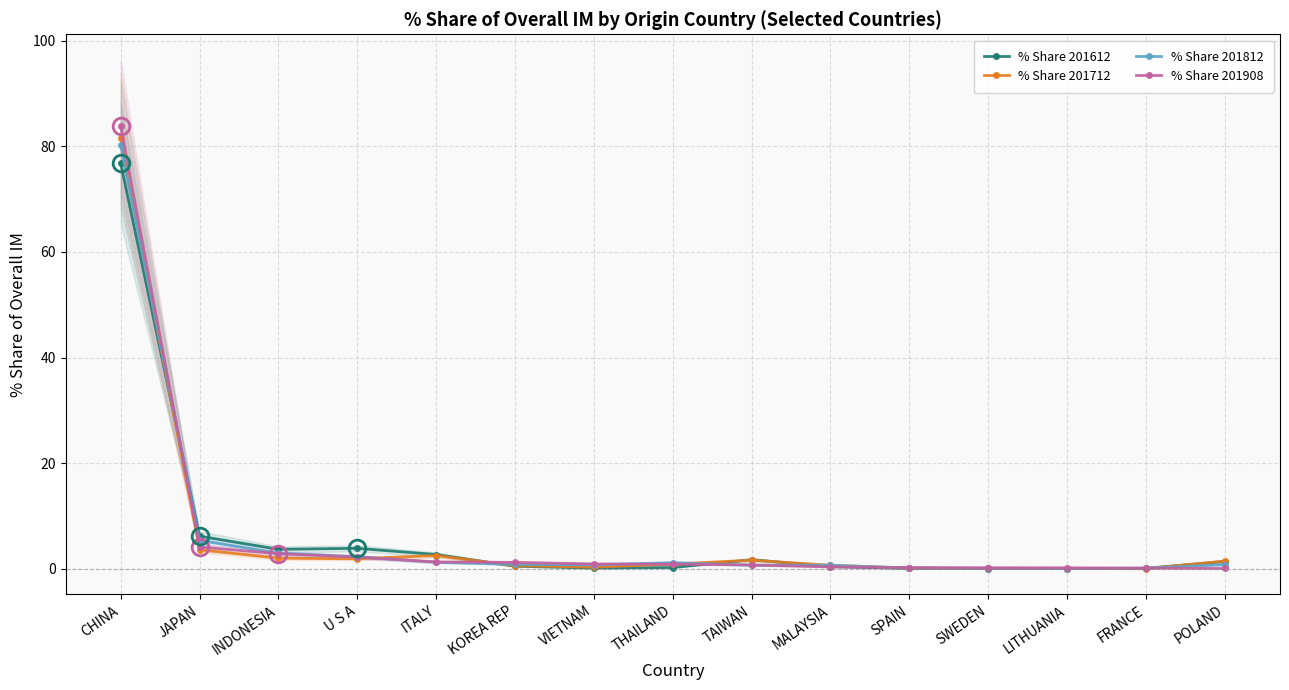

True or false: % Share 201712 has more than 0 interior local peaks.

True